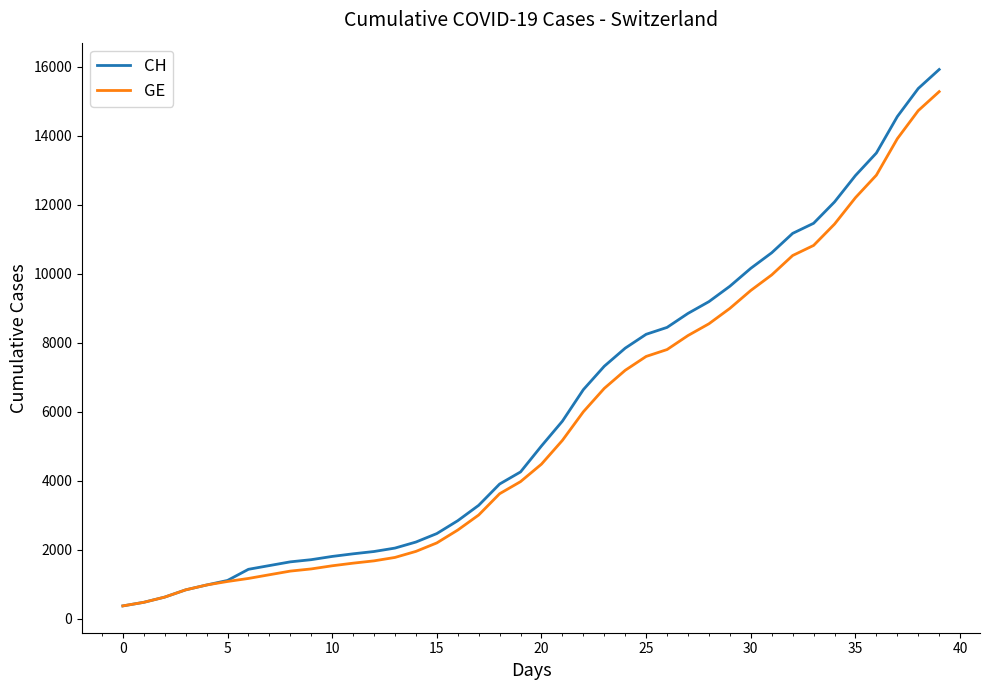

Rank the series by their average value, from highest to lowest.

CH, GE